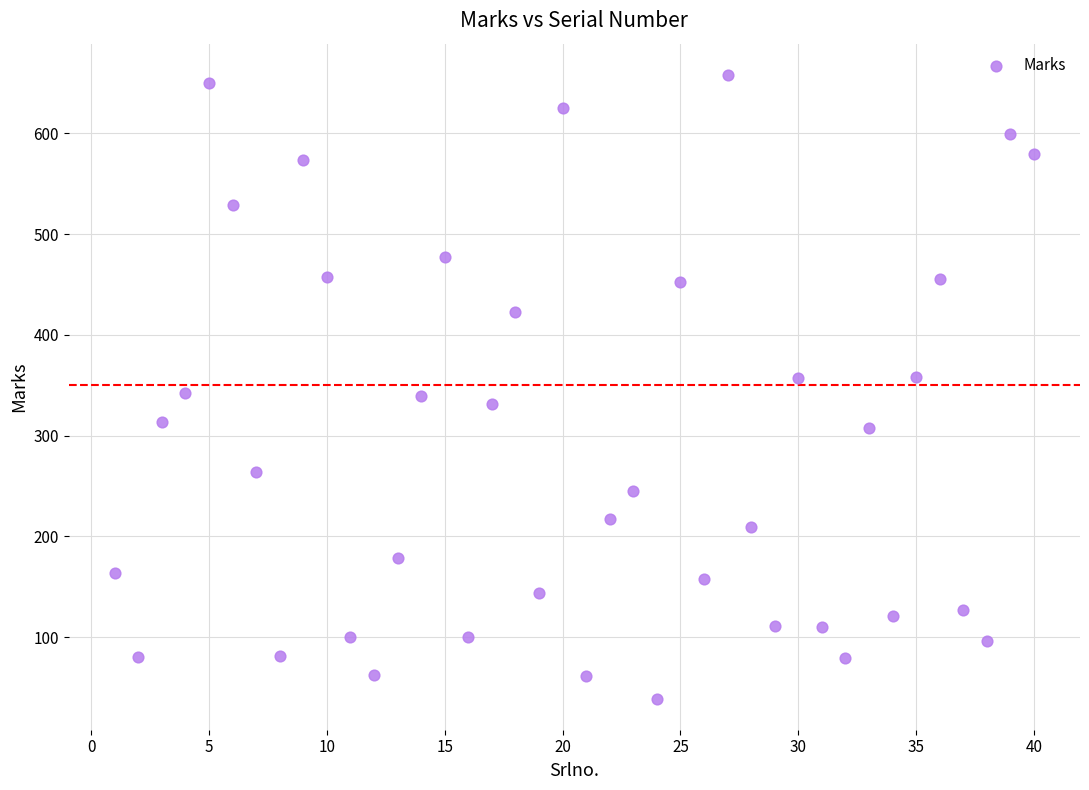

What is the range of X values (max minus min)?

39